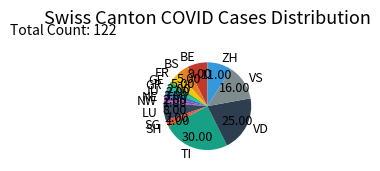

Does NW represent more than half of the total?

No